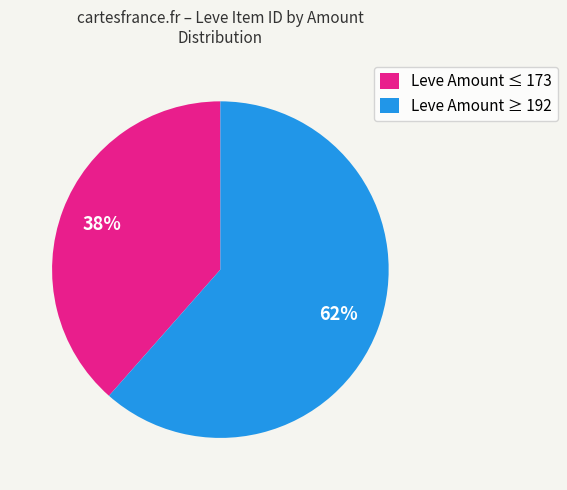

Do Leve Amount ≥ 192 and Leve Amount ≤ 173 together represent more than half of the pie?

Yes